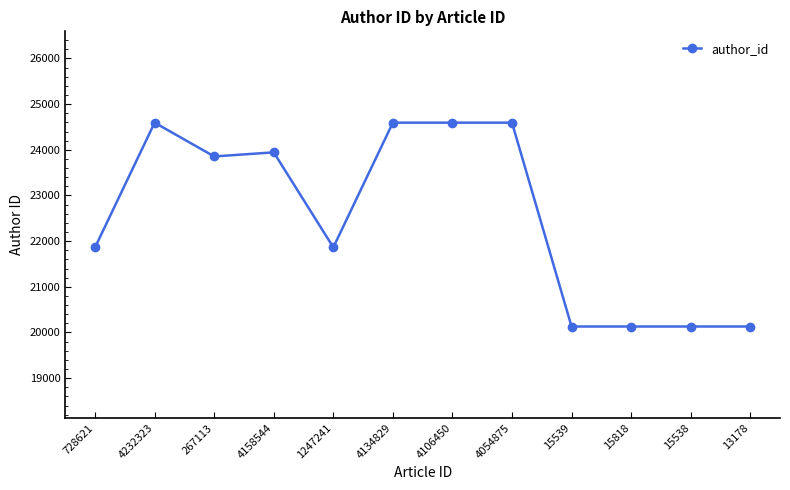

What is the minimum value shown in the chart?

20130